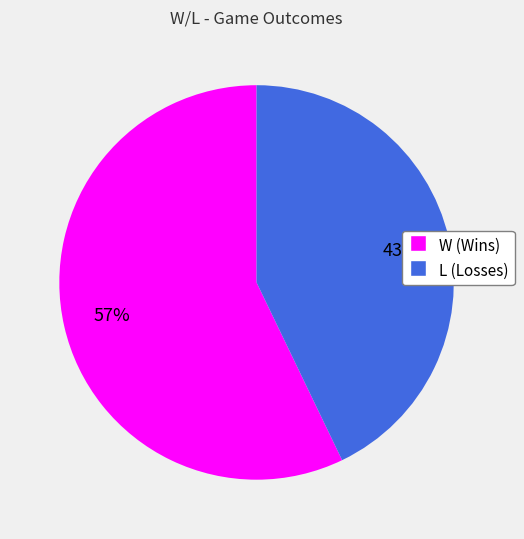

To the nearest percent, what is the difference between the L and W slice percentages?

14%